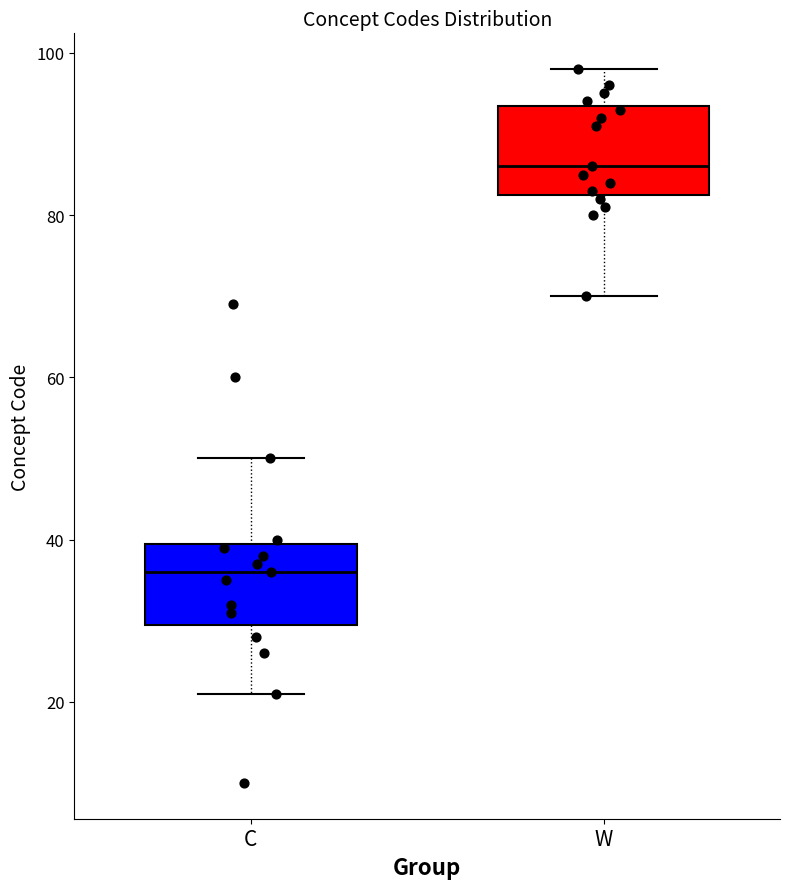

Where is the lower edge of the box for C on the y-axis? The values are not printed on the chart, so give them approximately, as read against the axis.

30